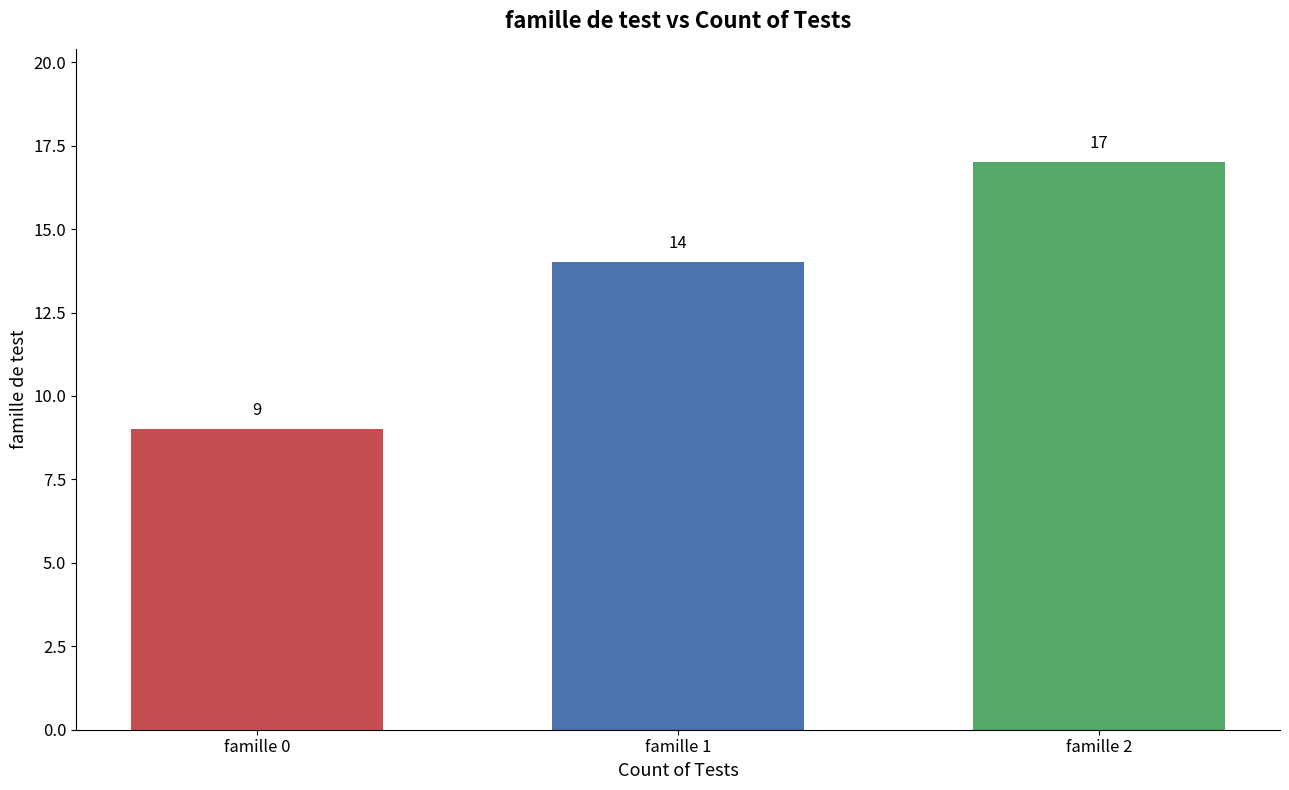

What is the difference between the second highest and minimum values?

5